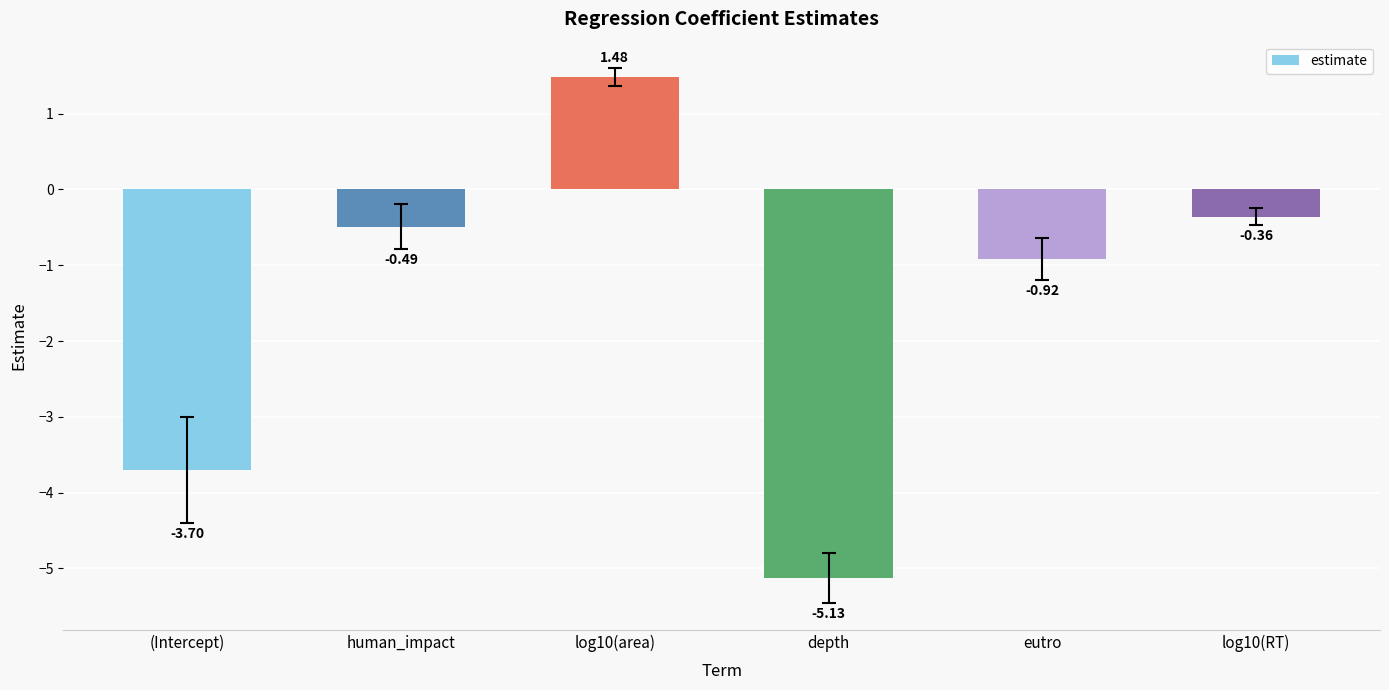

List the labels in order of value, largest first.

log10(area), log10(RT), human_impact, eutro, (Intercept), depth